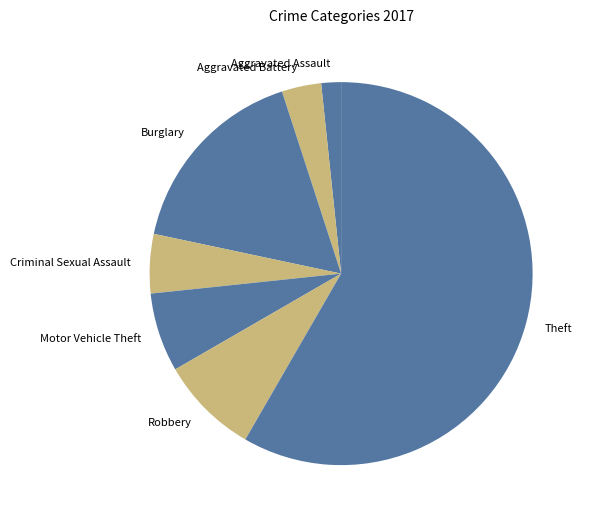

Do Criminal Sexual Assault and Burglary together represent more than half of the pie?

No